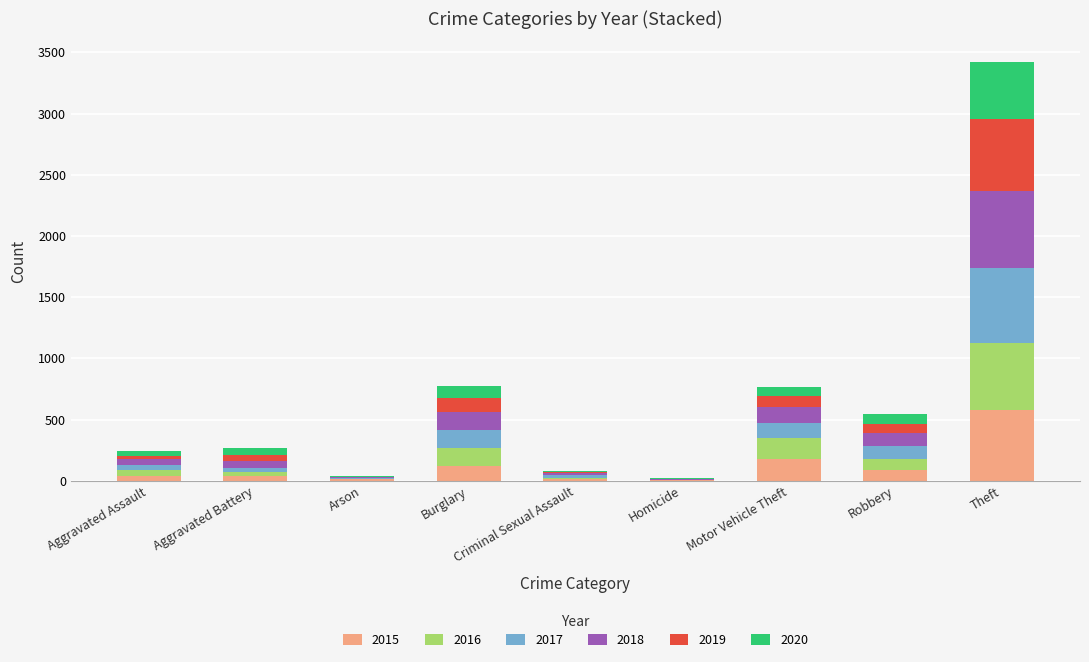

What is the total value across all series at Theft?

3420